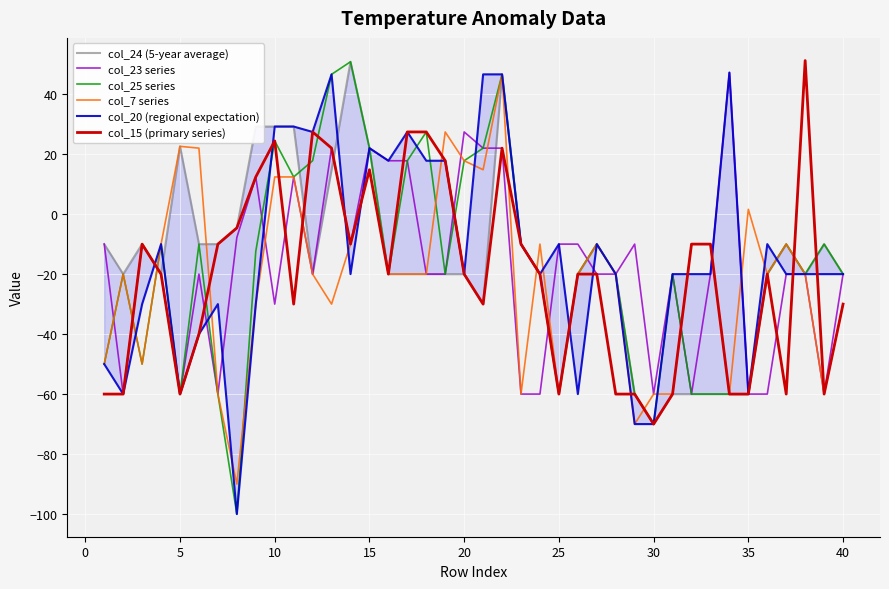

What is the maximum value for col_25 series?

50.8